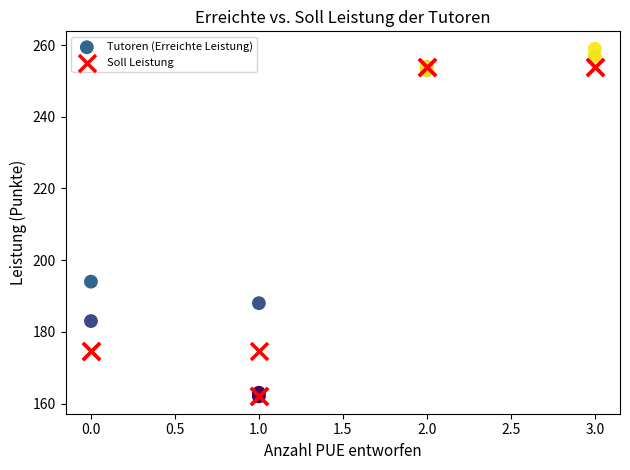

In the Soll Leistung series, what Y value is closest to 208?

174.7